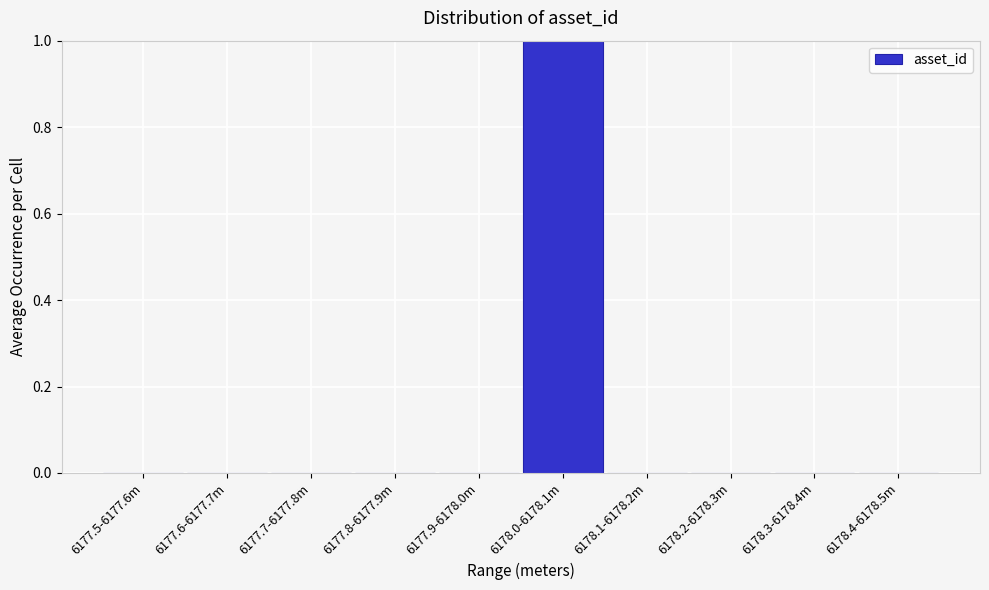

Reading left to right, extract all data points from this chart.

6177.5-6177.6m=0	6177.6-6177.7m=0	6177.7-6177.8m=0	6177.8-6177.9m=0	6177.9-6178.0m=0	6178.0-6178.1m=1	6178.1-6178.2m=0	6178.2-6178.3m=0	6178.3-6178.4m=0	6178.4-6178.5m=0